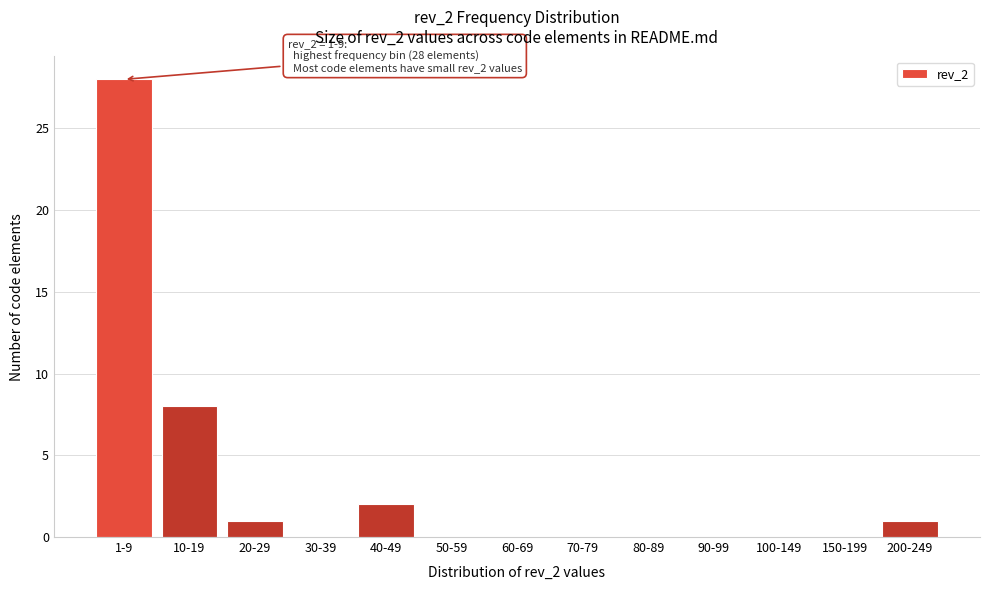

Reading right to left, what are all the values shown in this chart?

200-249=1	150-199=0	100-149=0	90-99=0	80-89=0	70-79=0	60-69=0	50-59=0	40-49=2	30-39=0	20-29=1	10-19=8	1-9=28